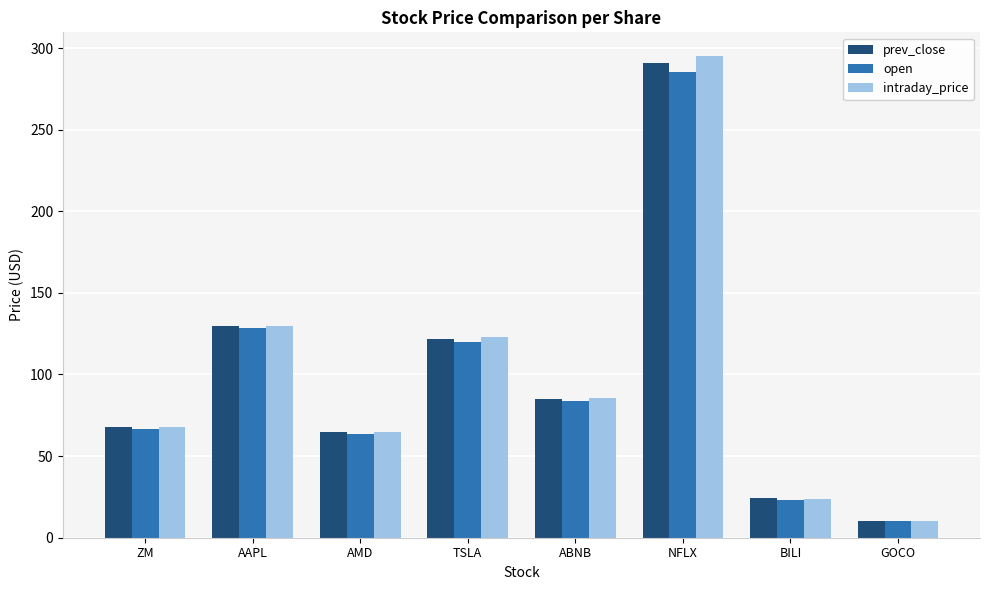

Which category has the highest value across all series?

NFLX